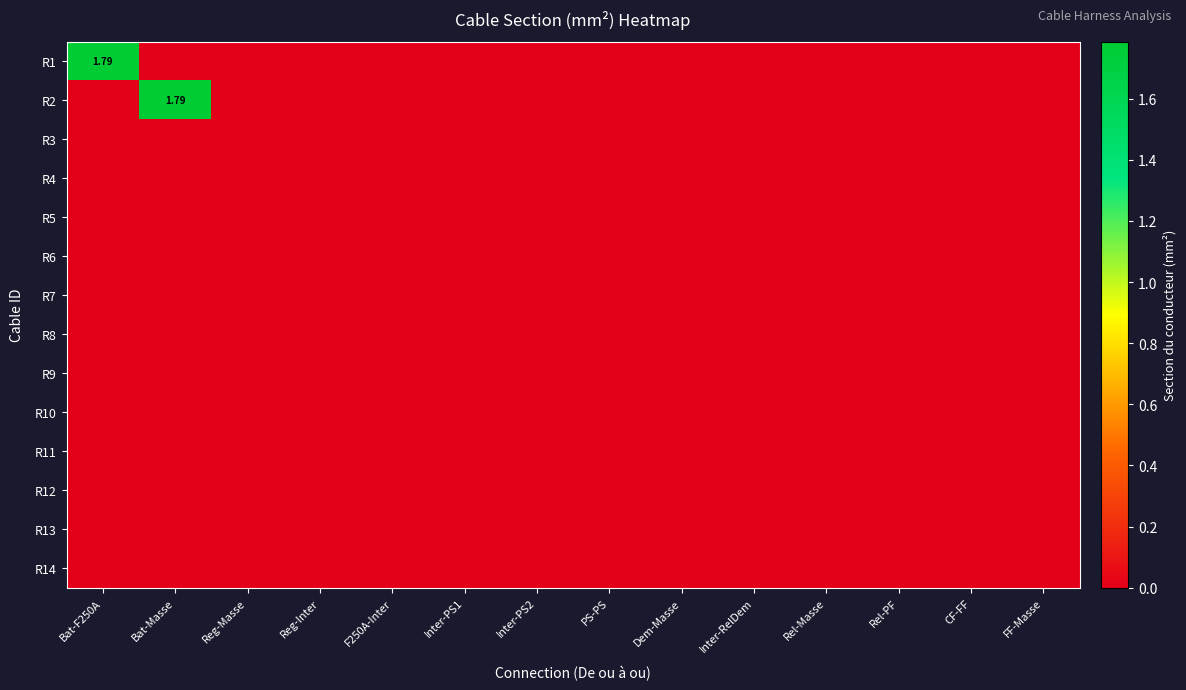

Rank the series by their maximum value, from highest to lowest.

R1, R2, R3, R4, R5, R6, R7, R8, R9, R10, R11, R12, R13, R14